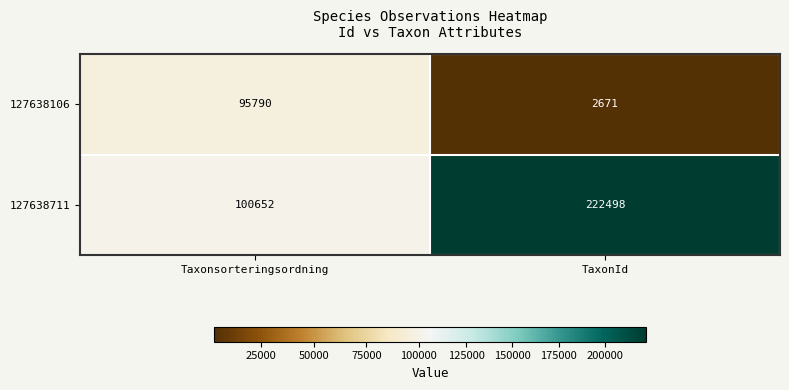

What is the difference between the 127638711 values at TaxonId and Taxonsorteringsordning?

121846